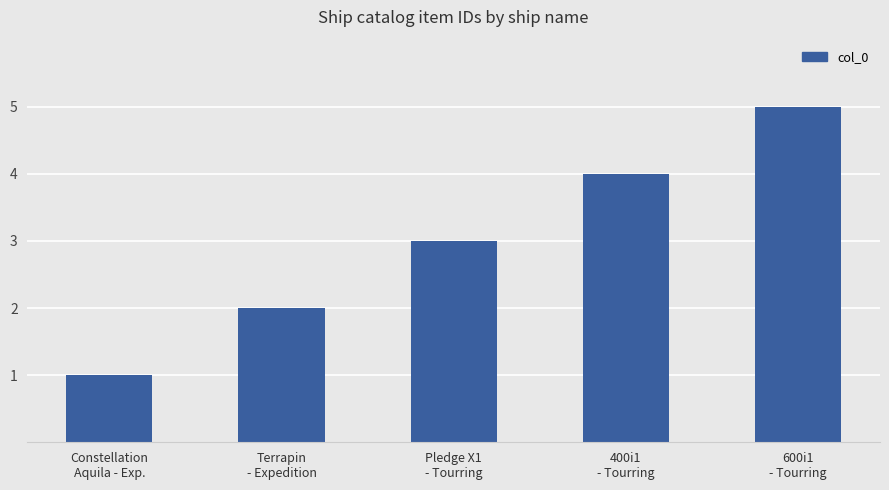

List the labels in order of value, smallest first.

Constellation
Aquila - Exp., Terrapin
- Expedition, Pledge X1
- Tourring, 400i1
- Tourring, 600i1
- Tourring